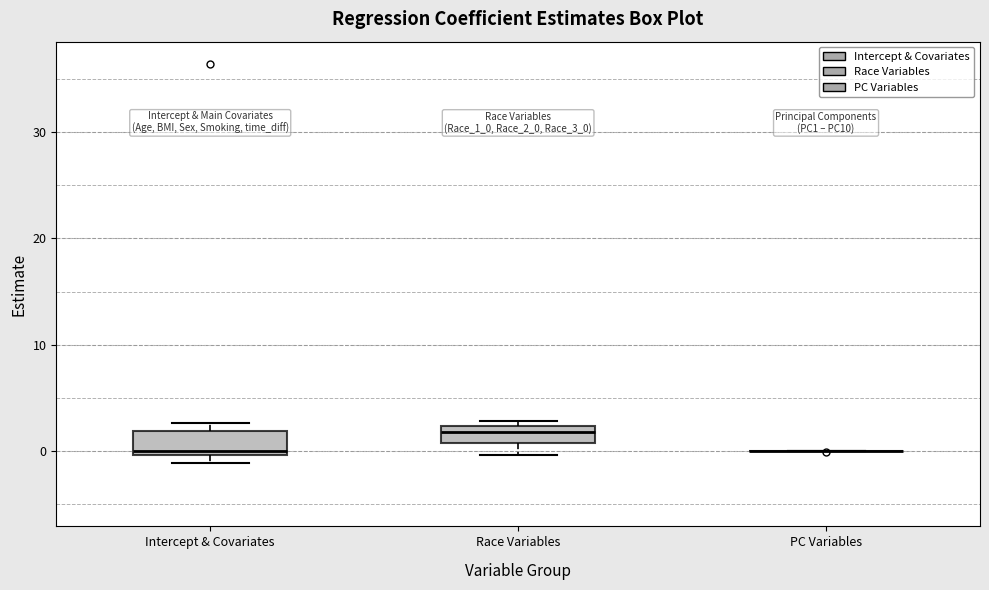

Reading left to right, read every box against the y-axis: the position of its median line, the range the box covers, and the ends of its whiskers. The values are not printed on the chart, so give them approximately, as read against the axis.

Intercept & Covariates: median 0 (just above the box's lower edge), box 0 to 2, whiskers -1 to 3
Race Variables: median 2 (just below the box's upper edge), box 1 to 2, whiskers 0 to 3
PC Variables: box collapsed to a line at 0, whiskers 0 to 0